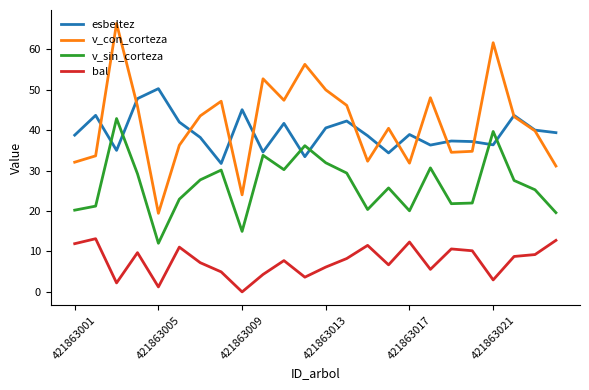

What is the maximum value for bal?

13.2